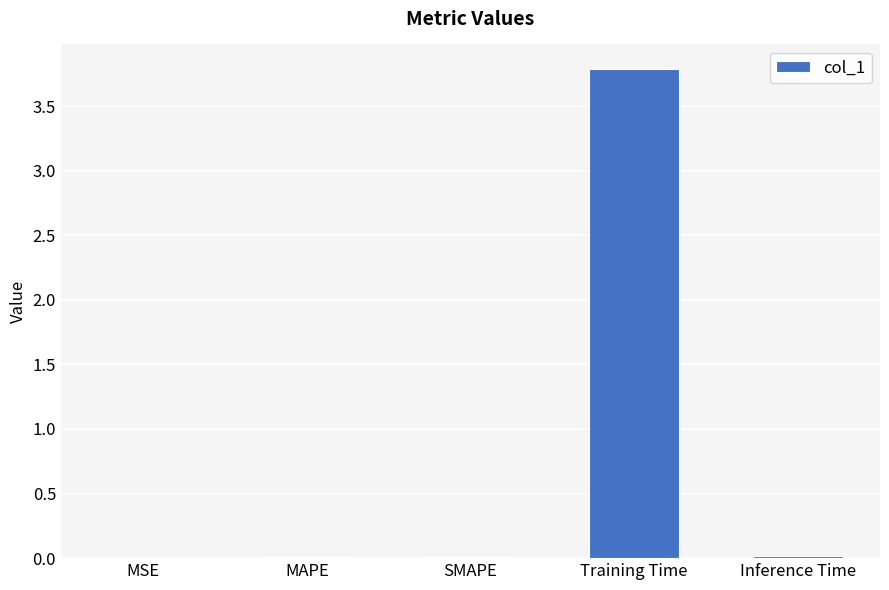

Between SMAPE and Training Time, which is larger?

Training Time